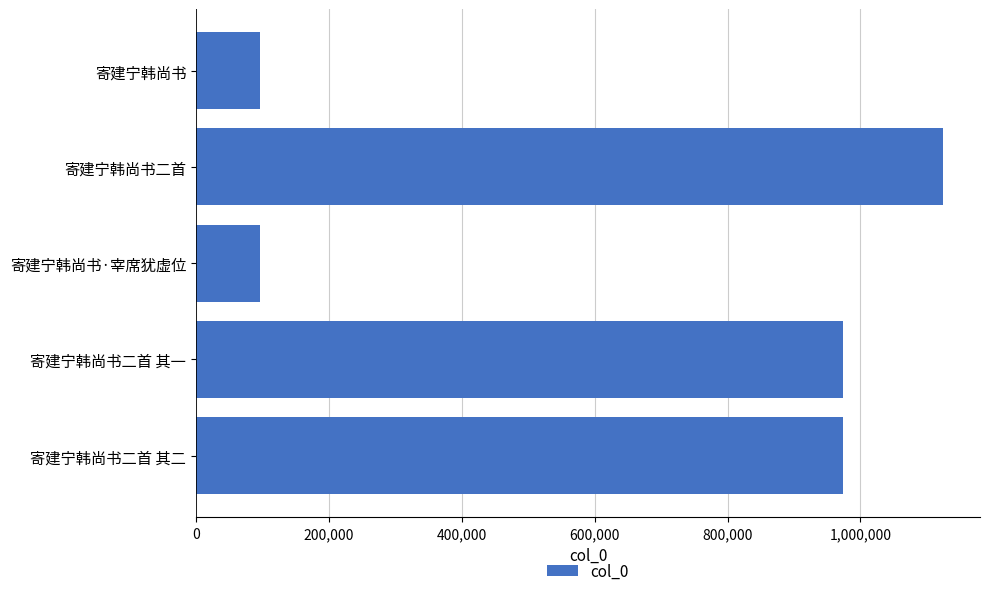

What is the ratio of the value at 寄建宁韩尚书二首 to the value at 寄建宁韩尚书二首 其一?

1.2